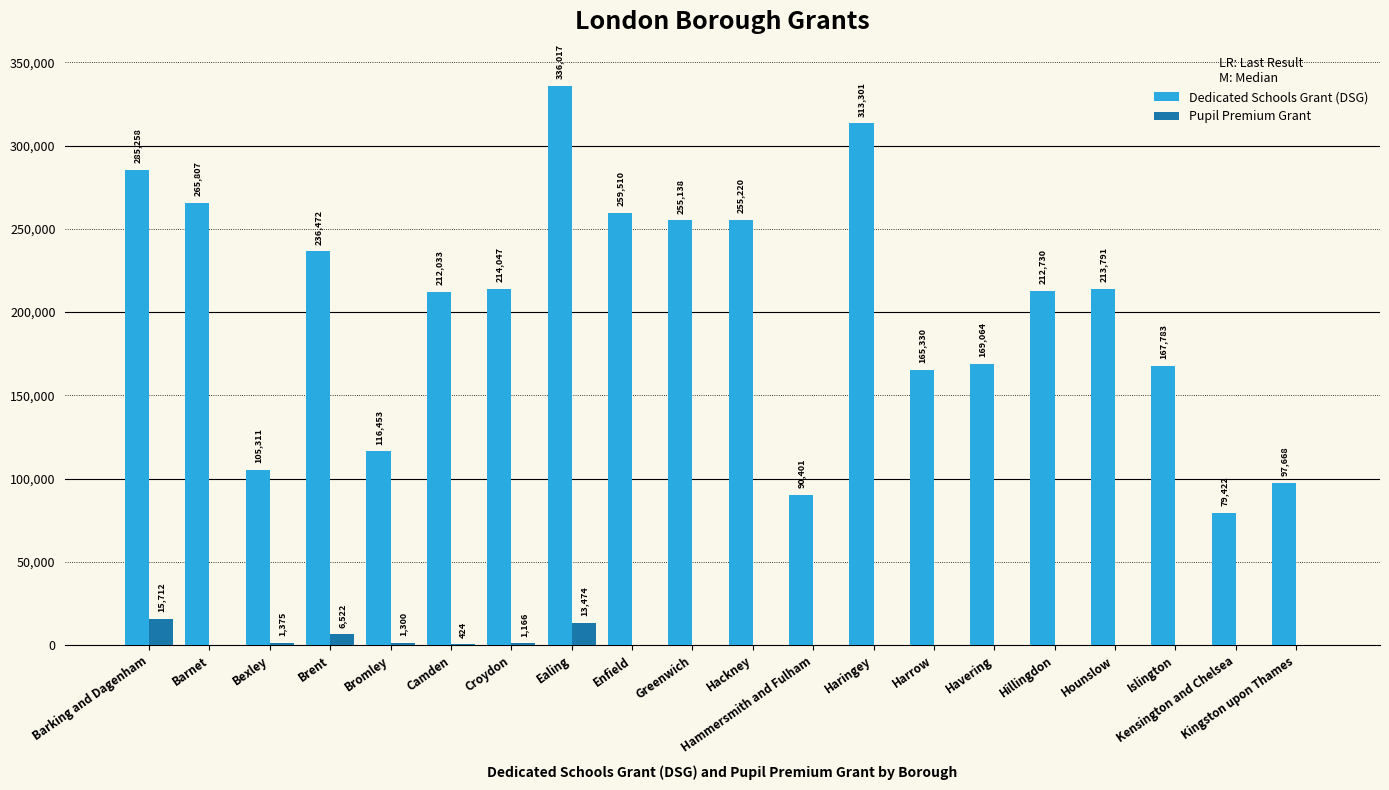

Is the value of Dedicated Schools Grant (DSG) at Barking and Dagenham greater than the value of Pupil Premium Grant at Kensington and Chelsea?

Yes